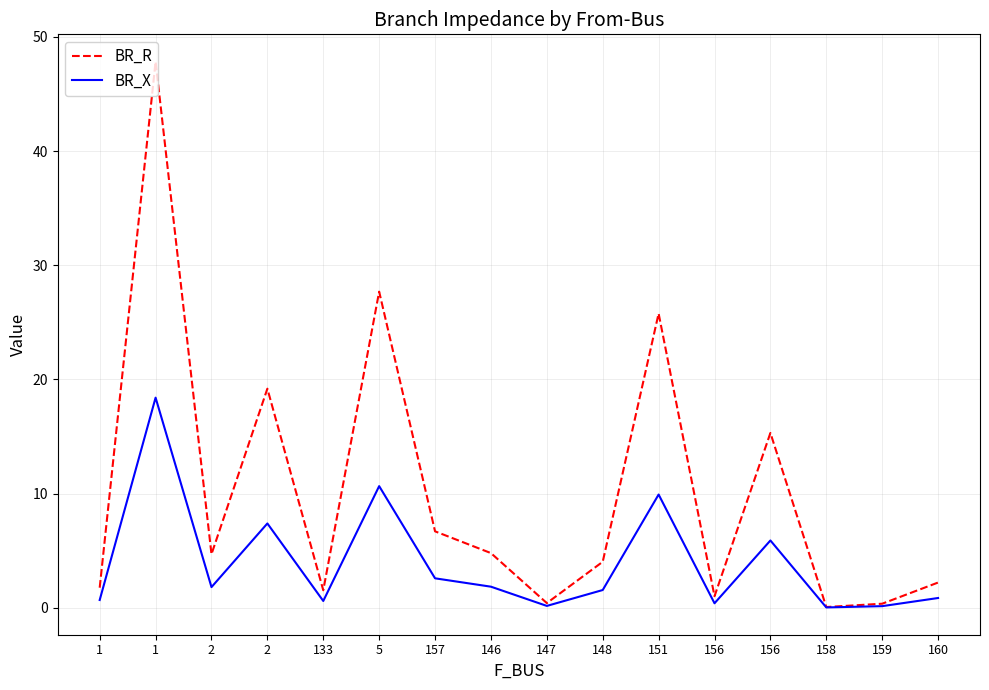

Which series has the largest range (max minus min)?

BR_R